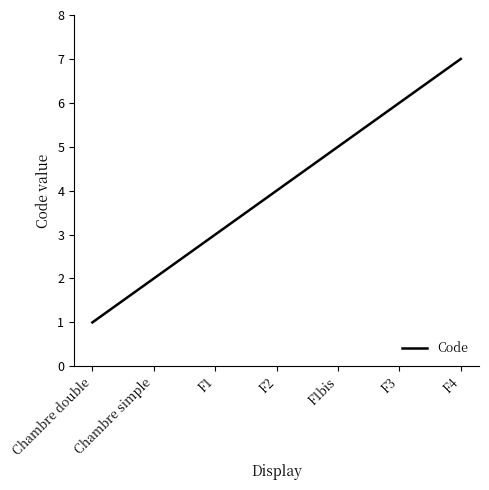

What is the sum of the values at F3 and F2?

10